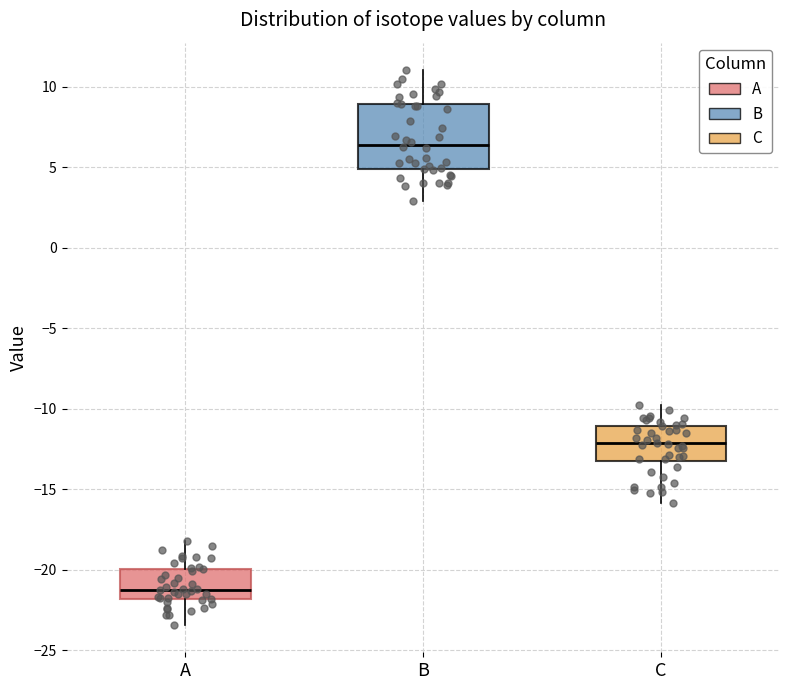

Reading left to right, transcribe this box plot: for each box, give where its median line is, the range the box spans, and where its two whiskers end, as read against the y-axis. The values are not printed on the chart, so give them approximately, as read against the axis.

A: median -21.0, box -22.0 to -20.0, whiskers -23.5 to -18.0
B: median 6.5, box 5.0 to 9.0, whiskers 3.0 to 11.0
C: median -12.0, box -13.0 to -11.0, whiskers -16.0 to -10.0